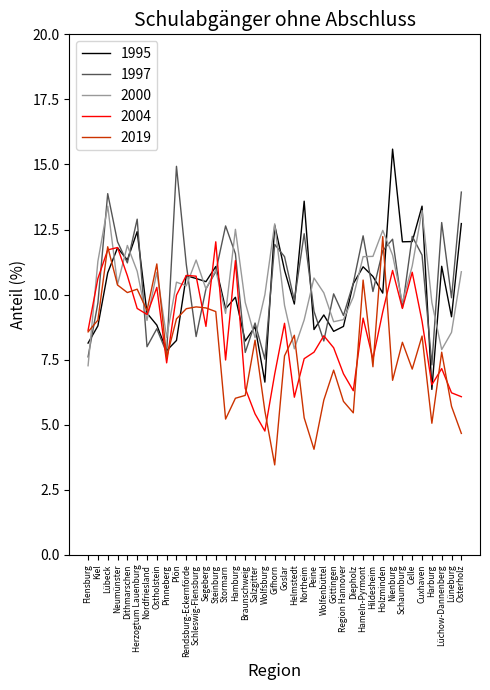

Which series has the largest range (max minus min)?

1995